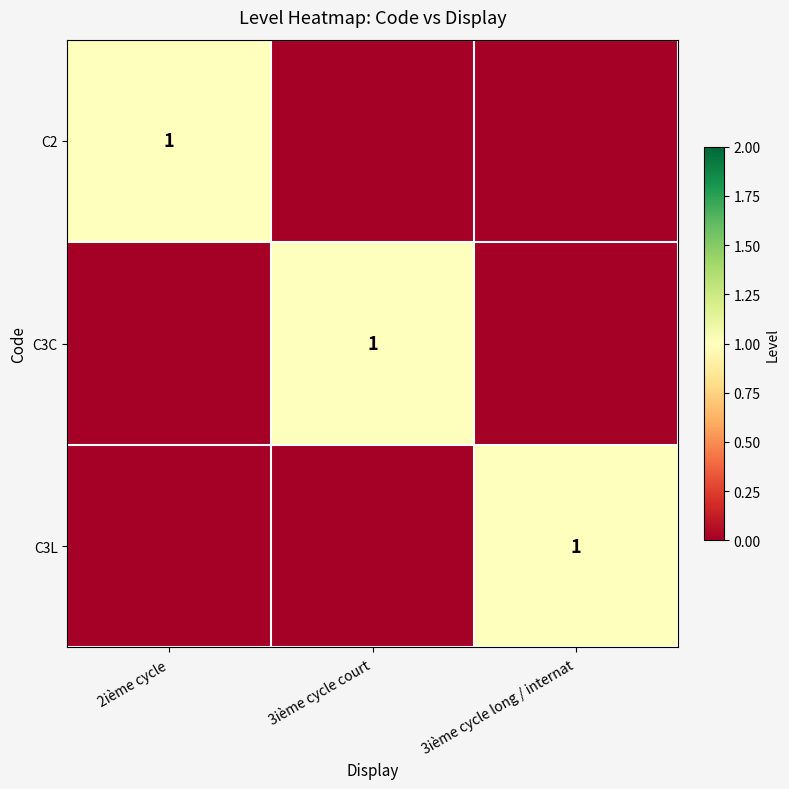

True or false: C3L has a value of 1 at 3ième cycle long / internat.

True